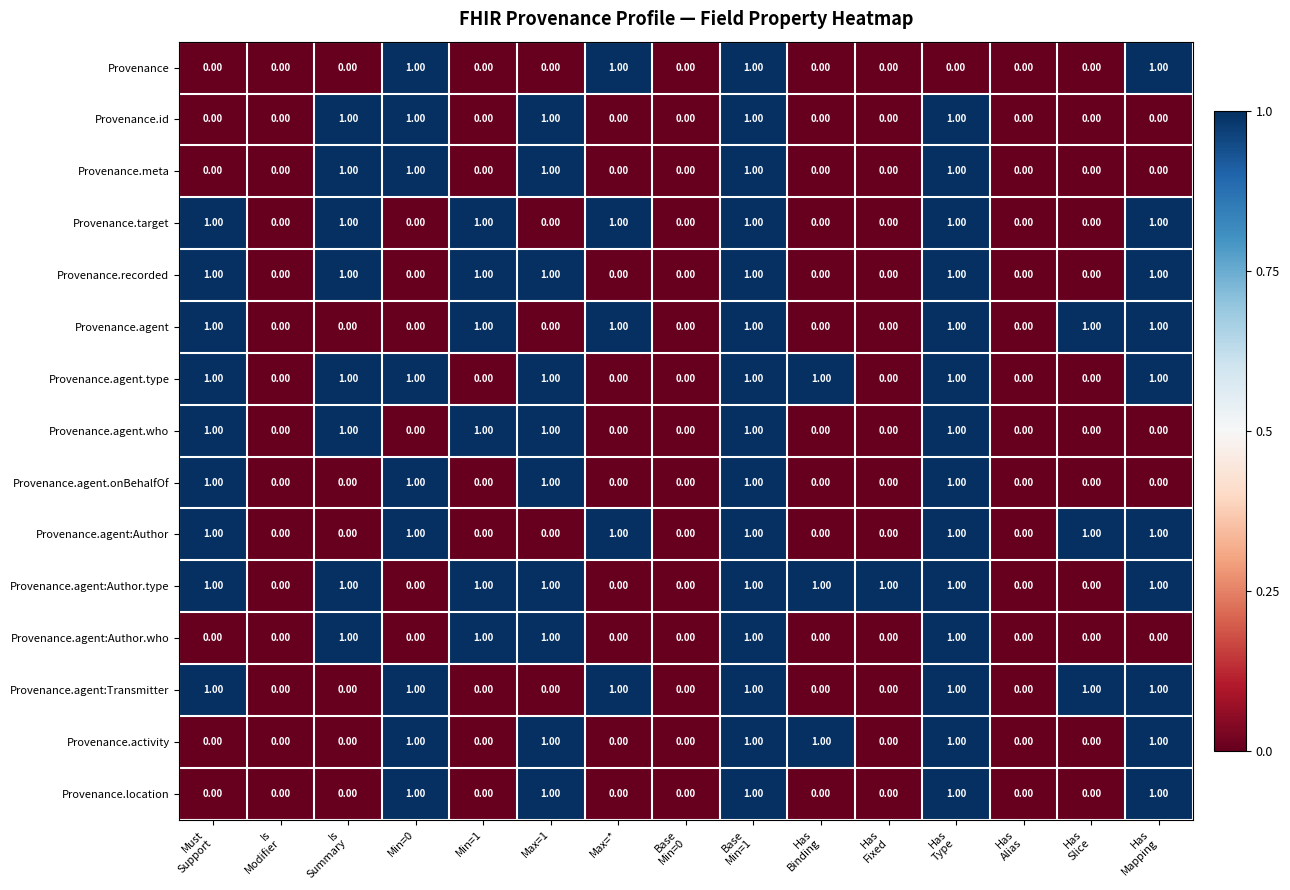

What is the sum of all Provenance.agent.who values?

6